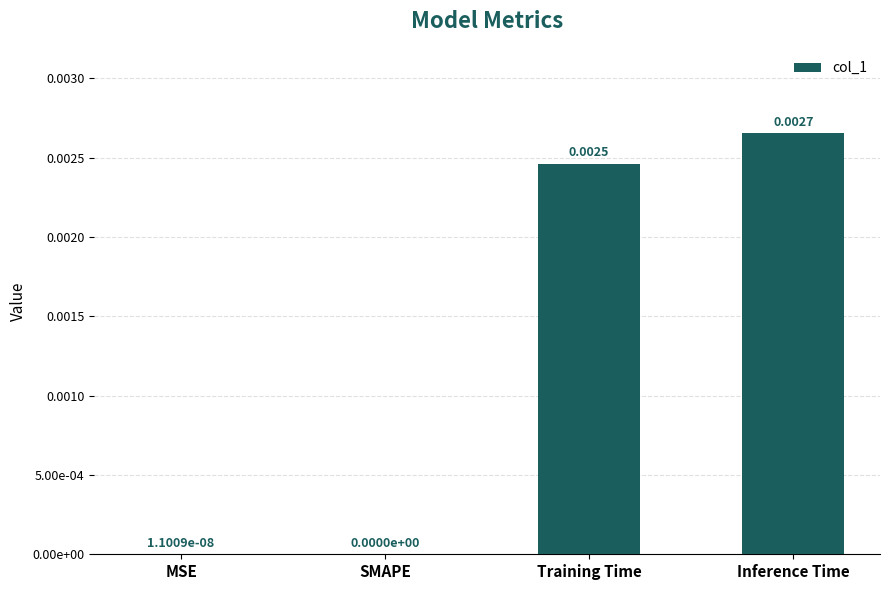

The chart shows a value of 0.0 at MSE. True or false?

True